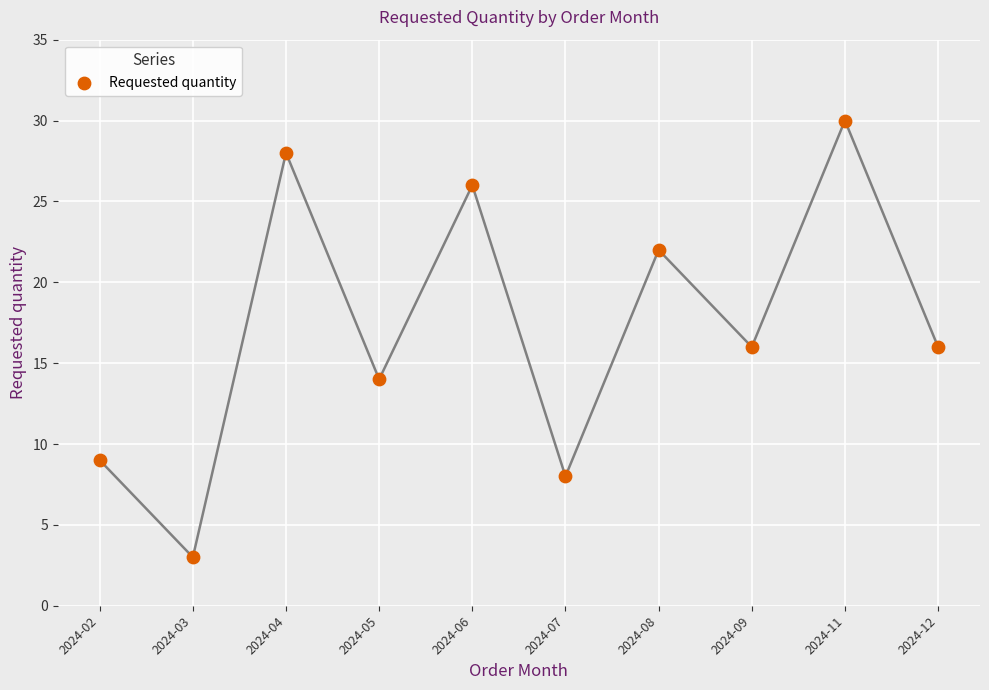

What is the average Y value?

17